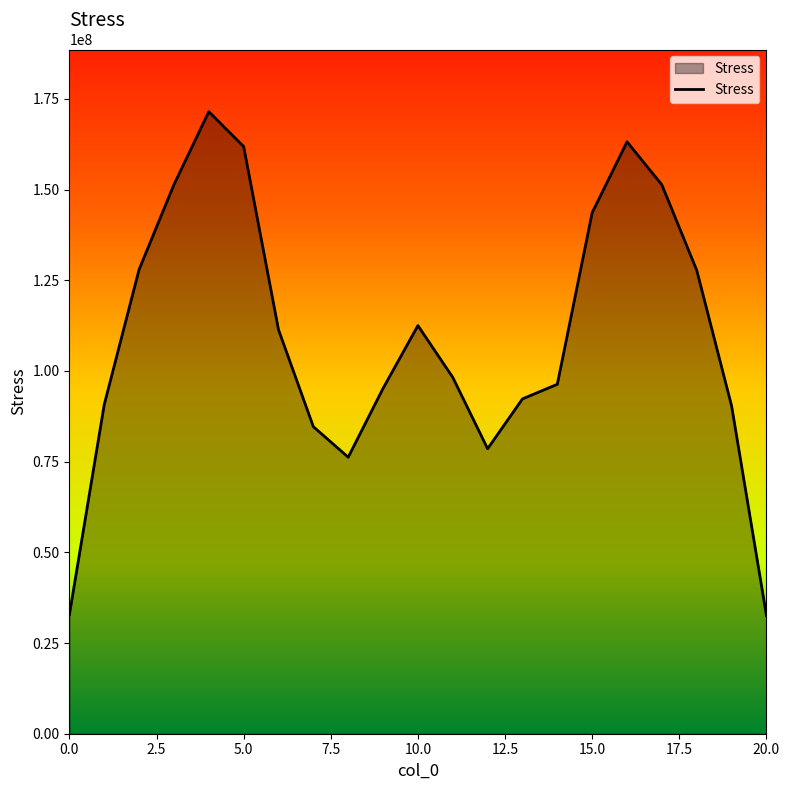

What is the greatest value displayed?

171461412.6